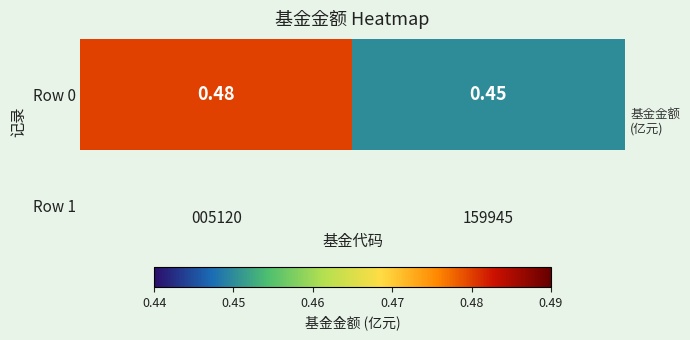

Reading right to left, what are all the values shown in this chart?

0.5	0.5